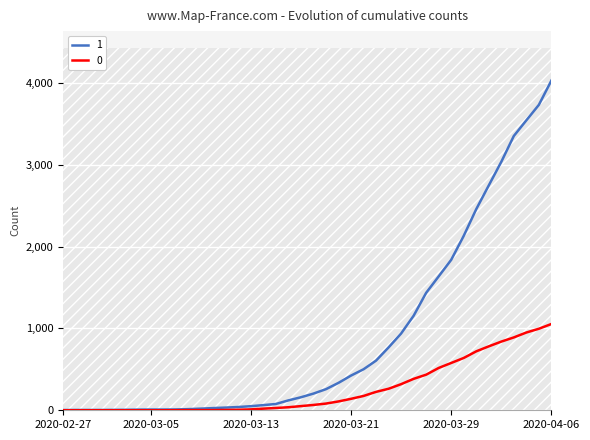

What is the difference between the second highest and second lowest values in the 0 series?

996